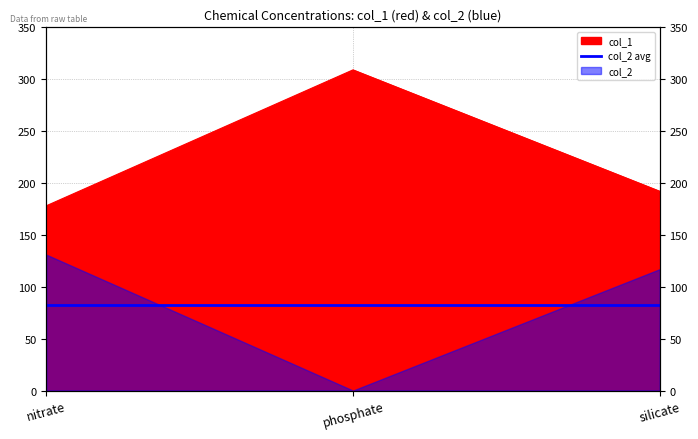

Rank the categories by value from highest to lowest.

phosphate, silicate, nitrate